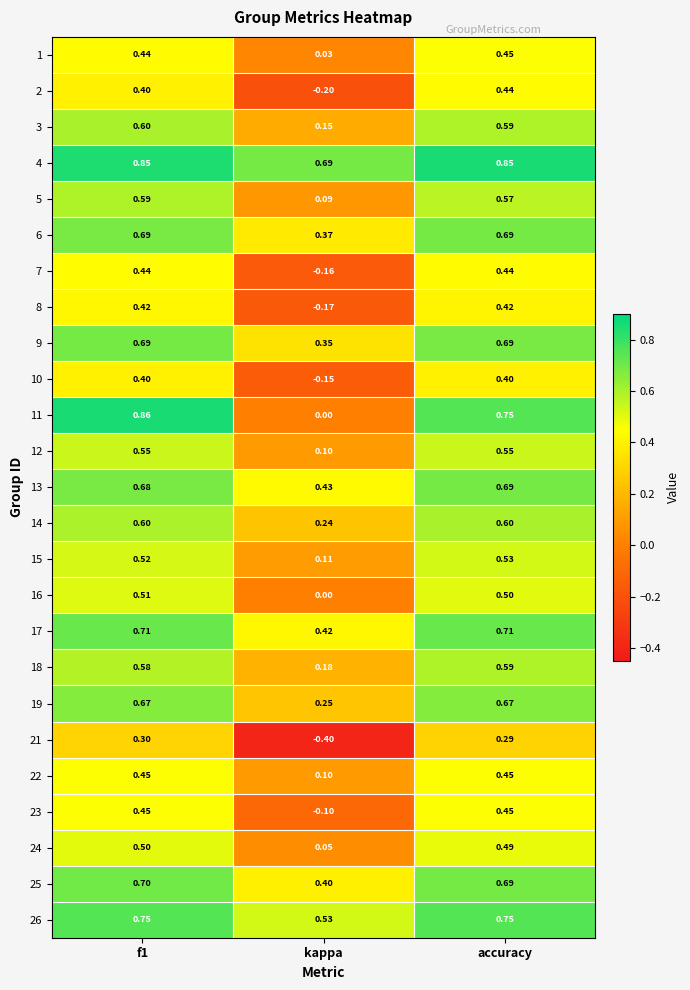

At which label does 11 reach its minimum?

kappa